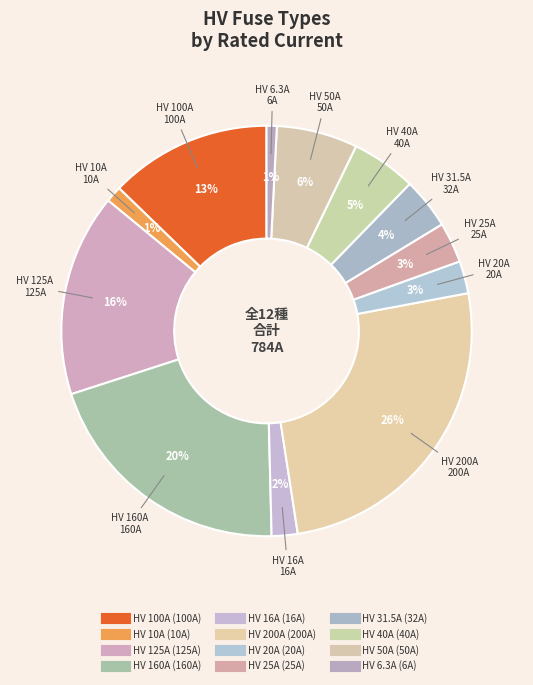

How many segments does this pie chart have?

12